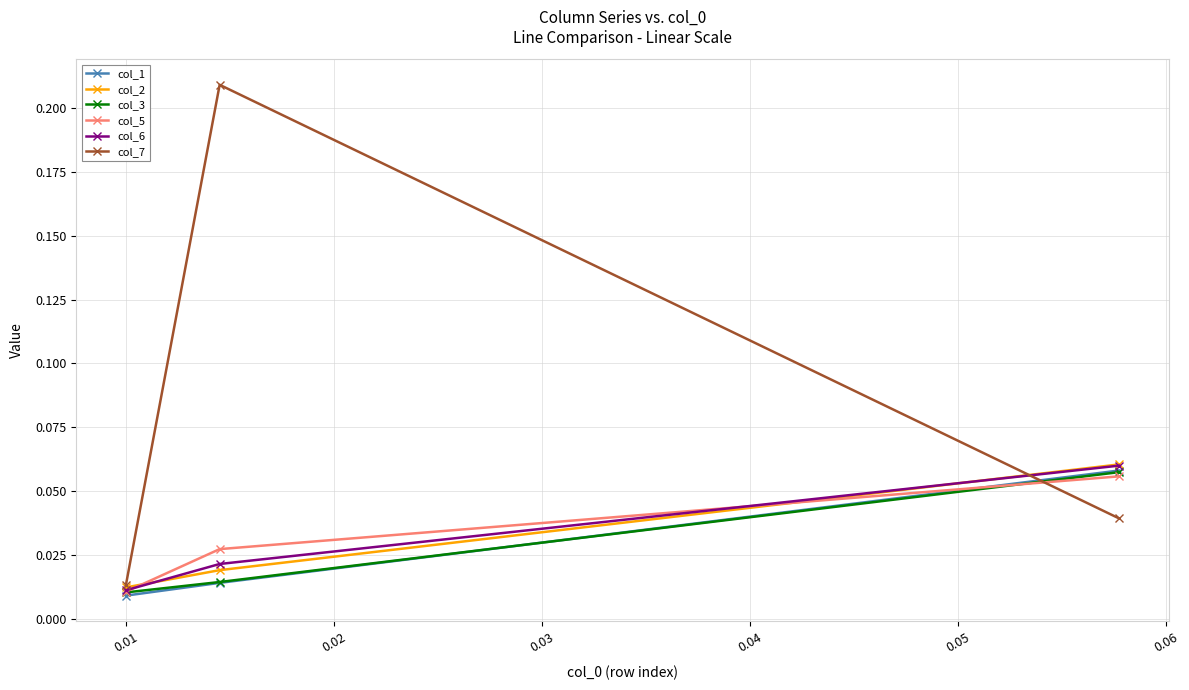

Which series has the largest total across all categories?

col_7